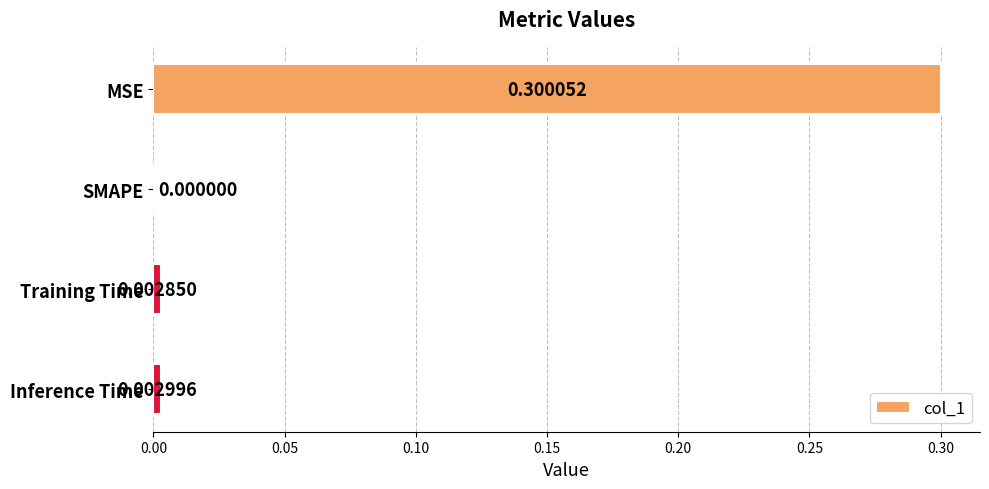

What is the maximum value shown in the chart?

0.3